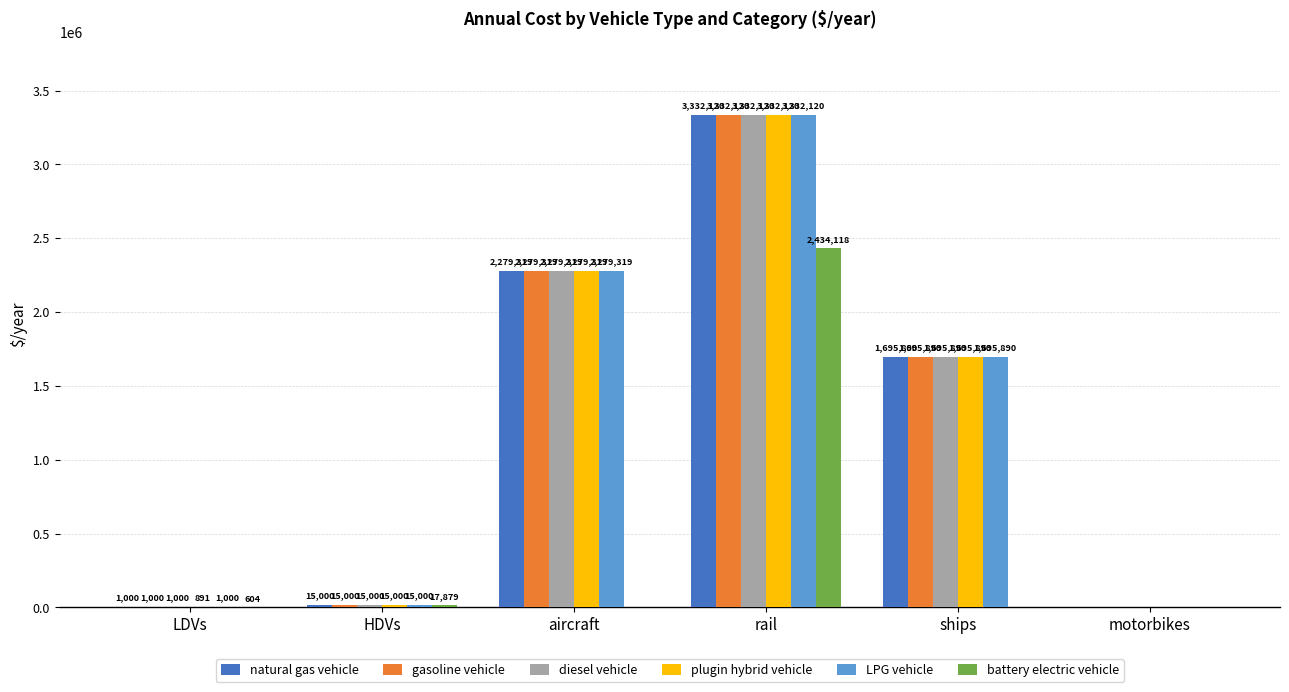

How many categories are shown in the chart?

6